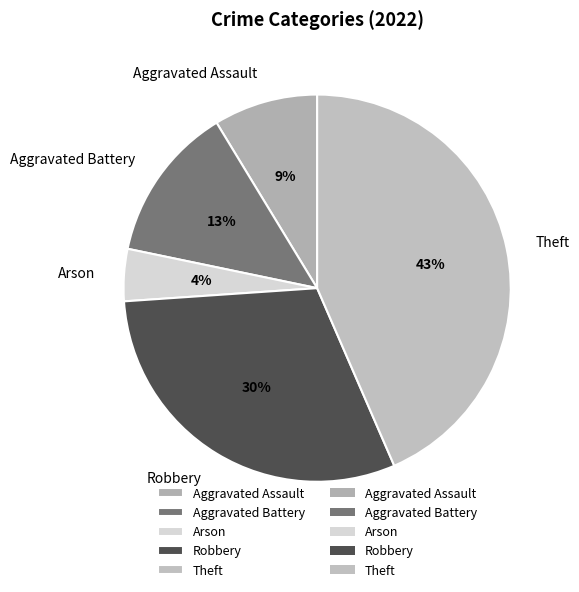

Between Theft and Aggravated Assault, which is larger?

Theft